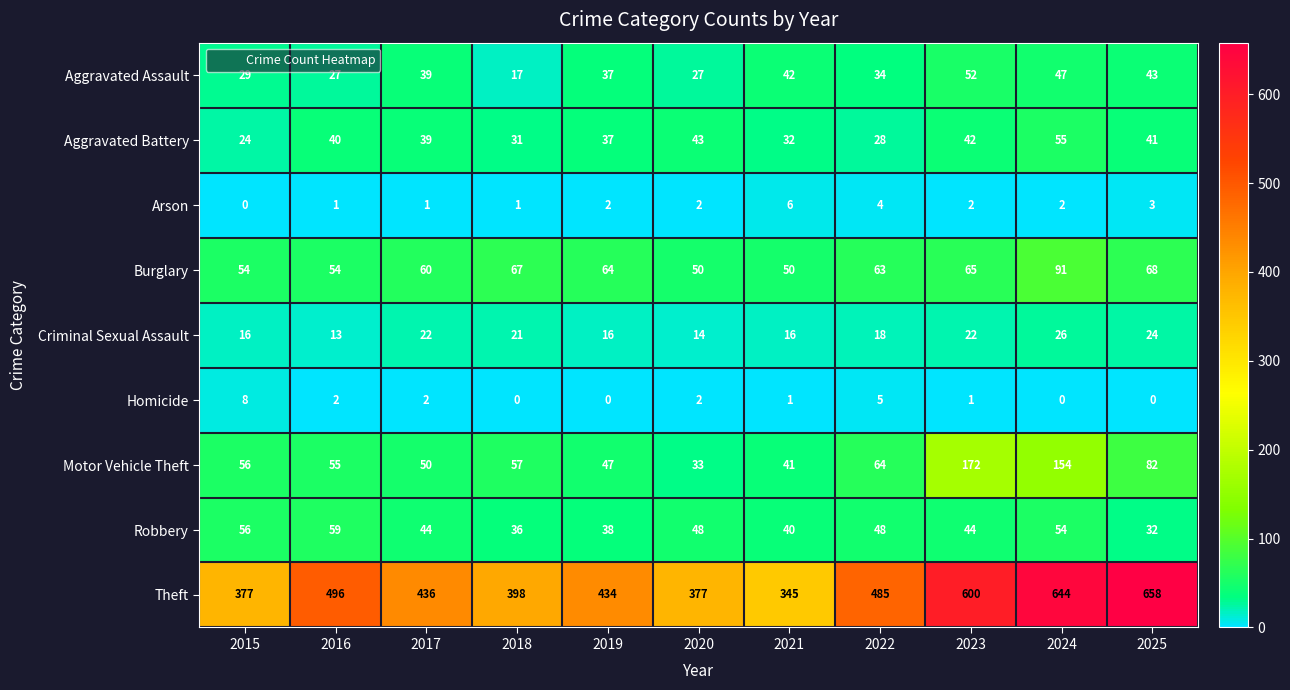

The value of Robbery at 2021 is 40. True or false?

True